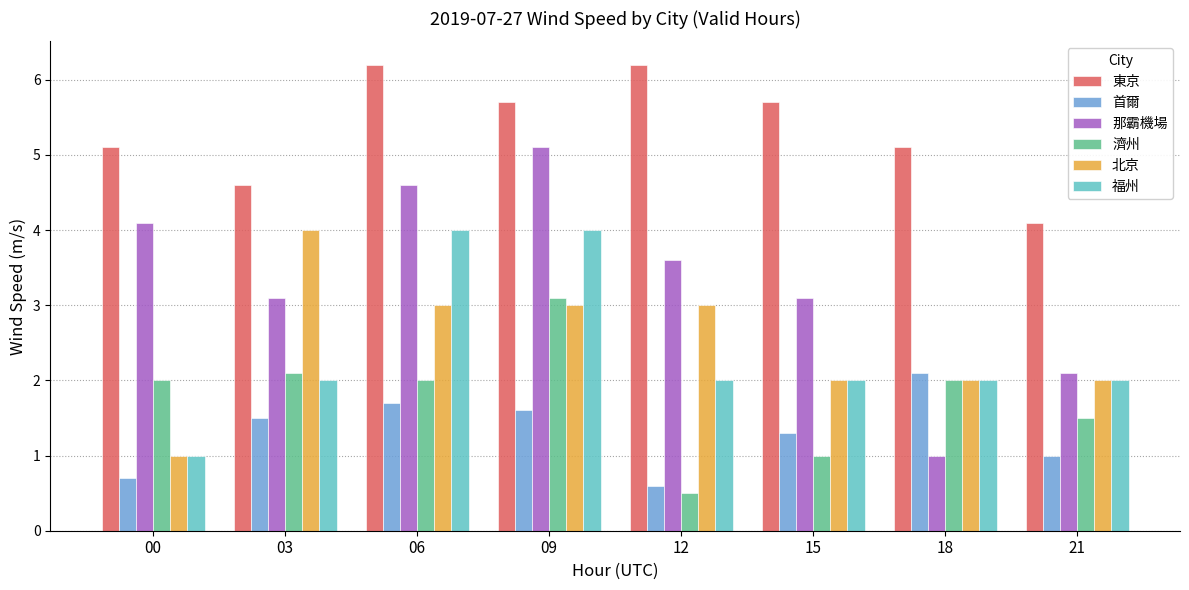

Which series has the largest total across all categories?

東京